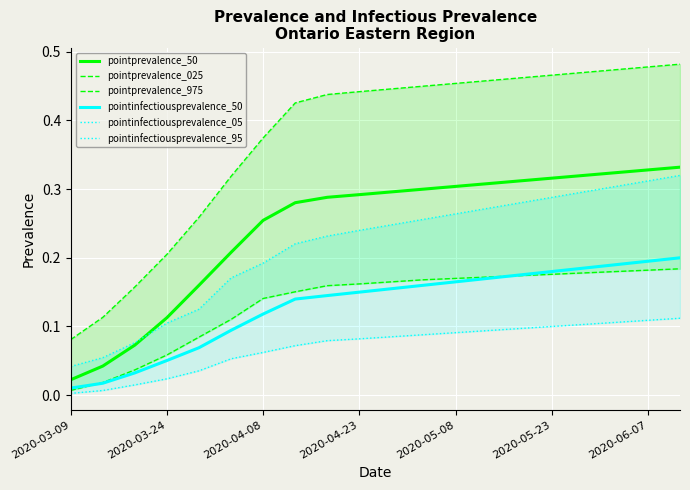

What is the difference between the second highest and second lowest values in the pointinfectiousprevalence_50 series?

0.2